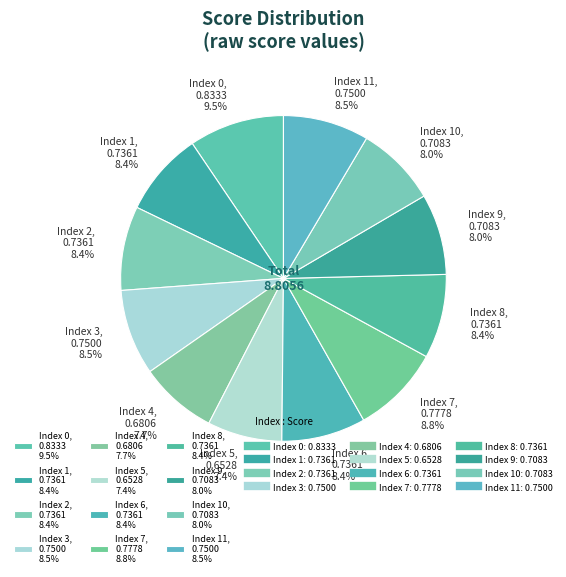

What portion of the pie excludes Index 0, 0.8333 9.5%?

90.5%